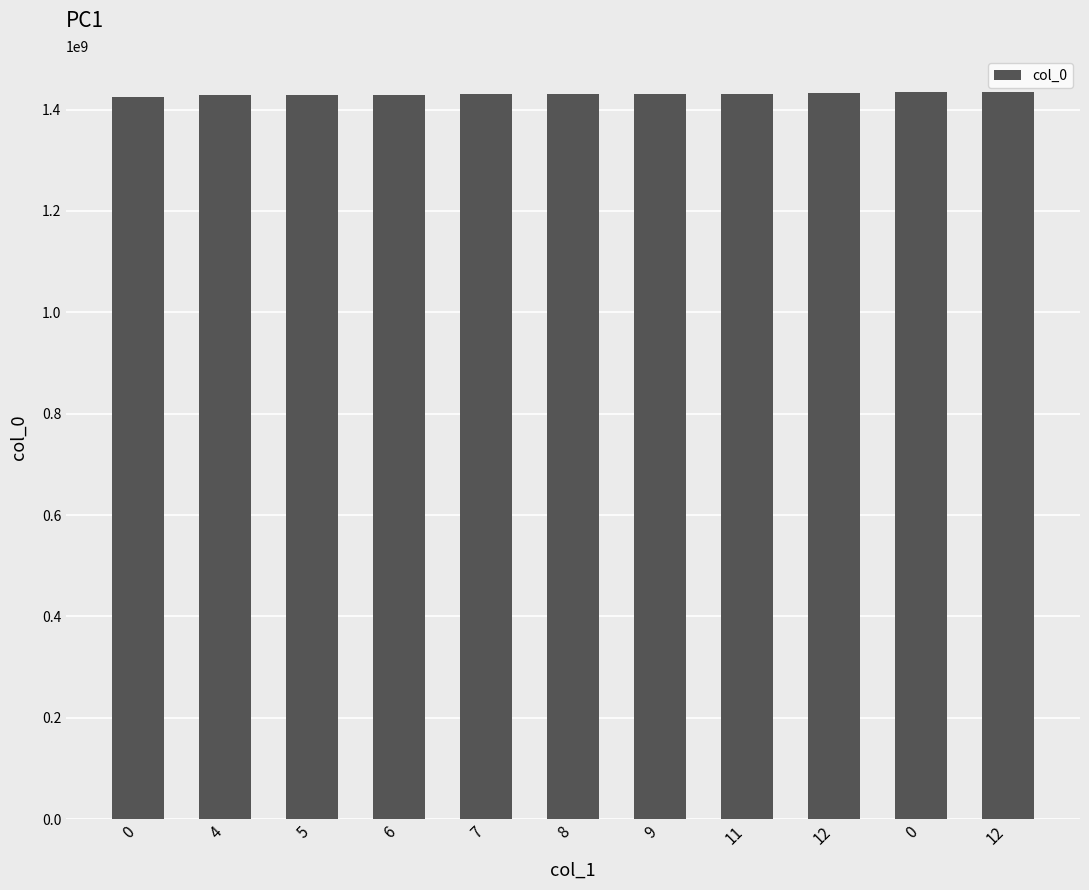

How many series are shown in this chart?

1